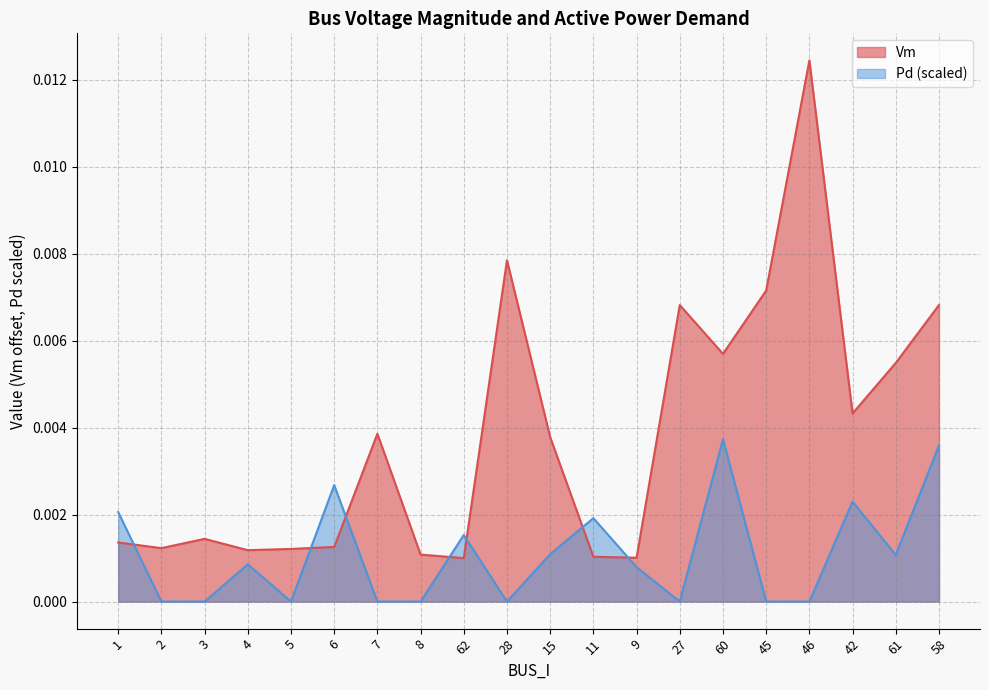

What are all the series names shown in the legend?

Vm, Pd (scaled)